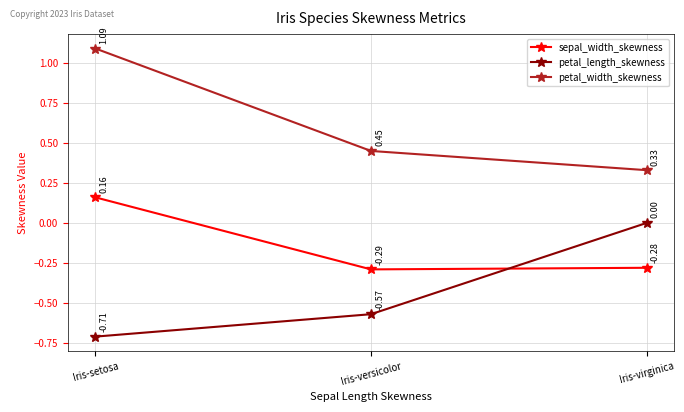

What is the label of the 3rd point from the right?

Iris-setosa